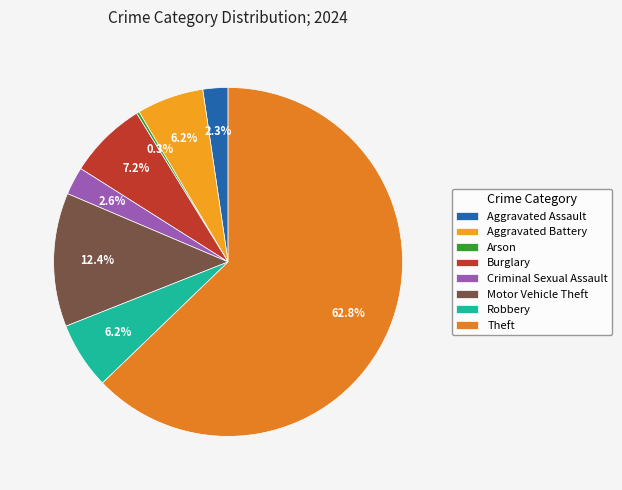

What is the smallest slice in the pie chart?

Arson